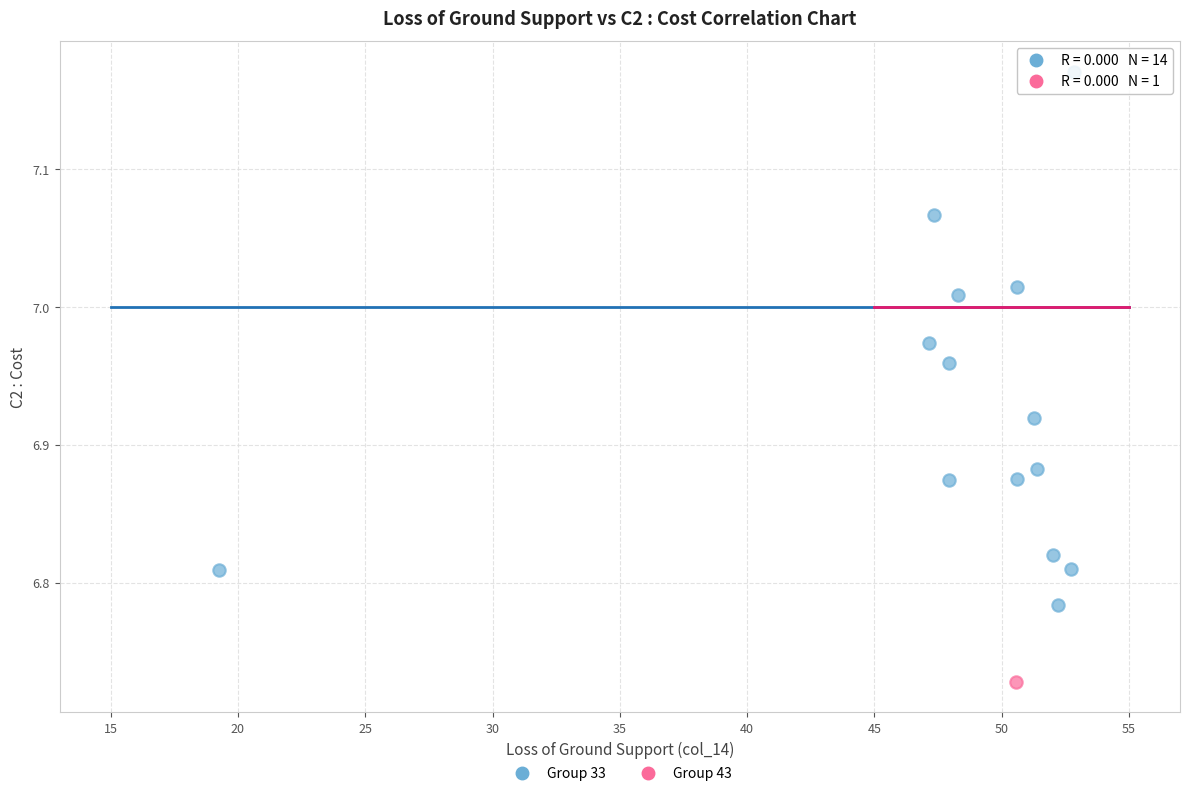

What are all the series names shown in the legend?

Group 33, Group 43